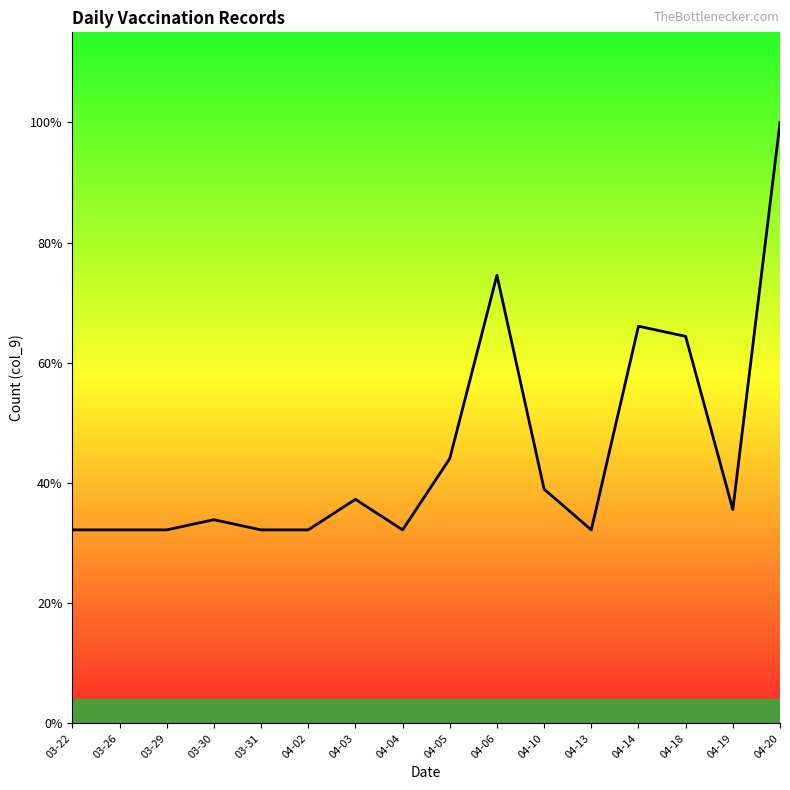

True or false: there are more than 2 points higher than both neighbors.

True